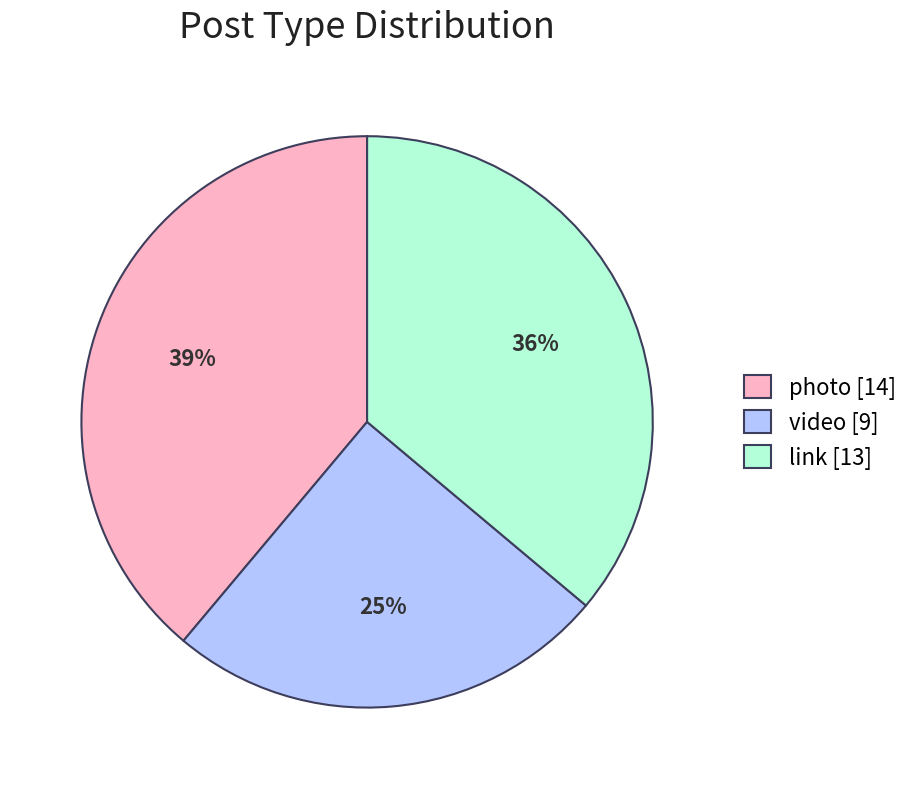

The link [13] slice represents 36% of the pie. True or false?

True